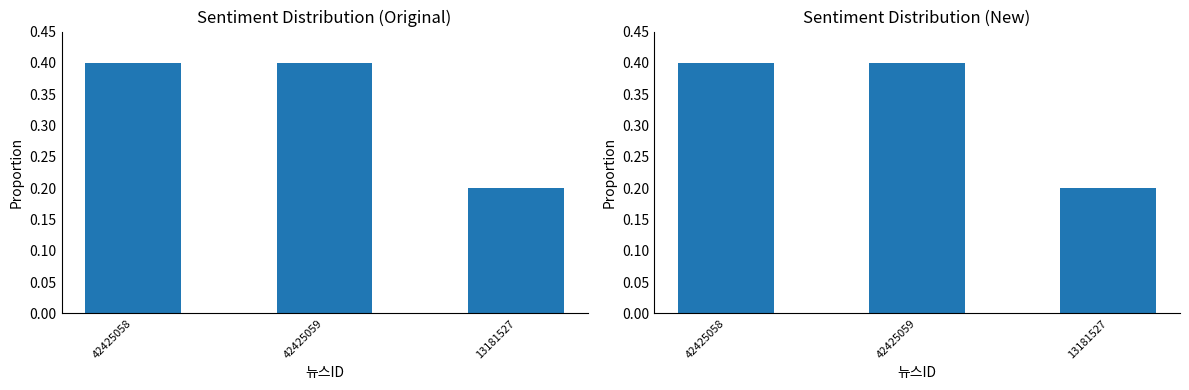

How many data points does each series have?

3